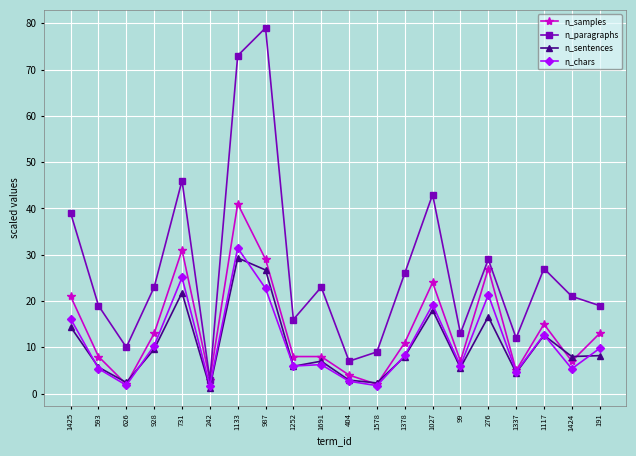

Which series has the widest spread of values?

n_paragraphs